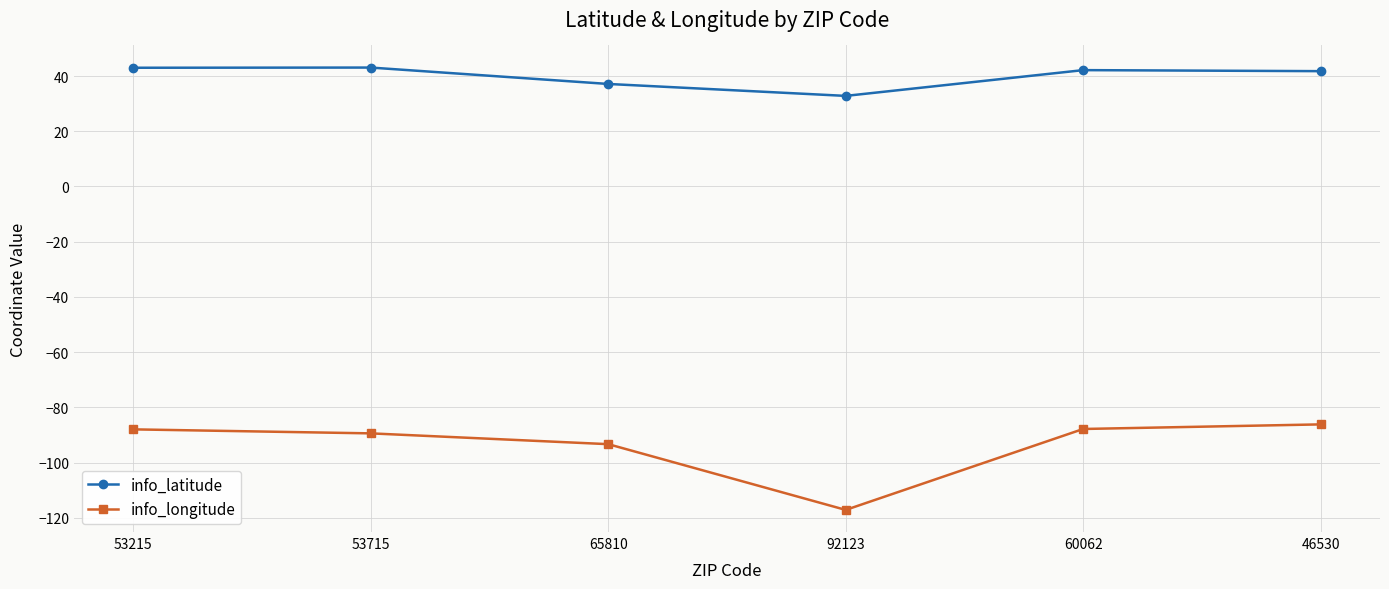

Is it true that info_latitude equals 41.8 at 46530?

True